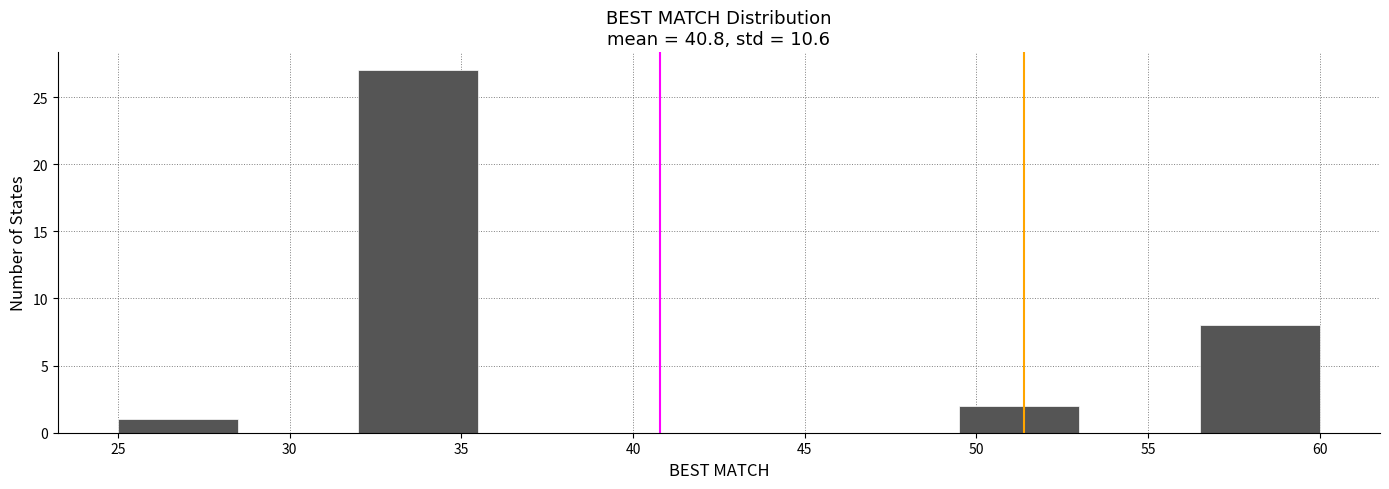

Over which range of the x-axis is the bar tallest?

32.0 to 35.5